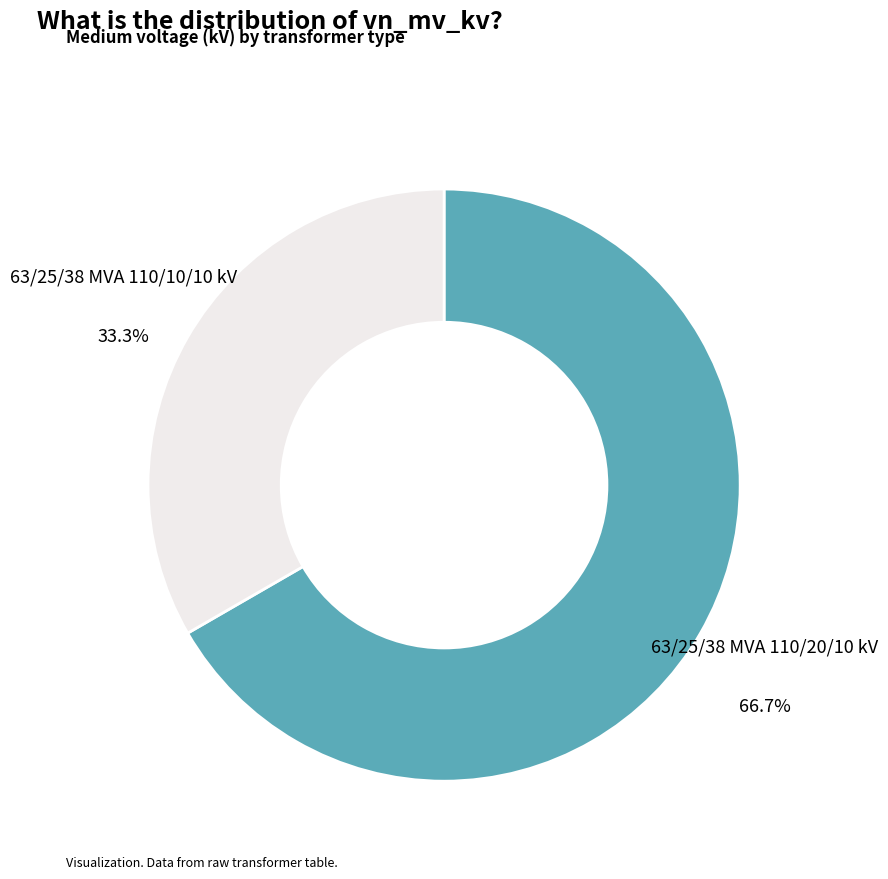

How many segments does this pie chart have?

2